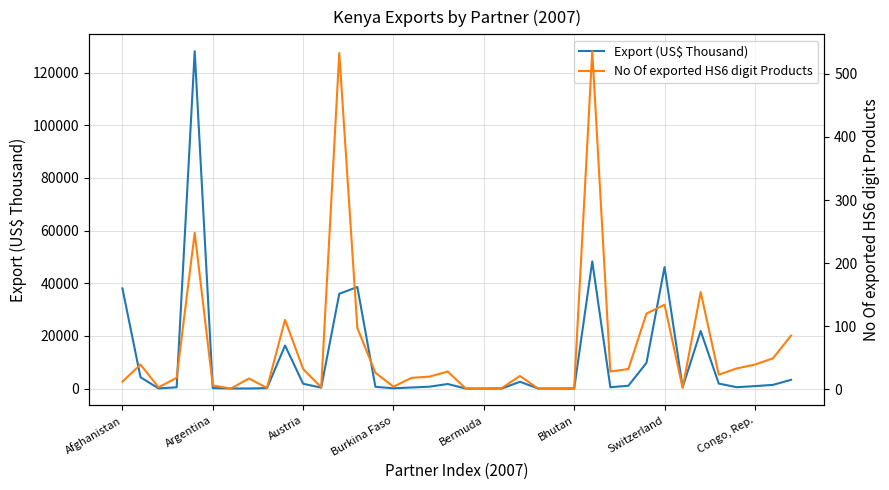

Is it true that No Of exported HS6 digit Products equals 32.0 at 28?

True